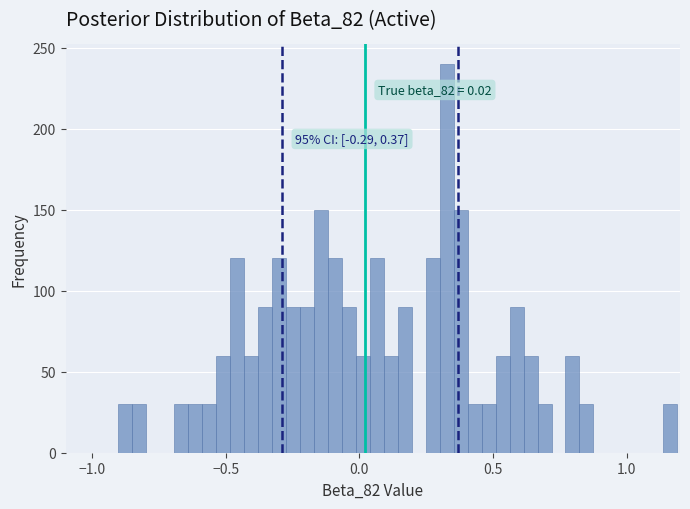

Read against the x-axis, roughly where is the centre of the tallest bar?

0.35